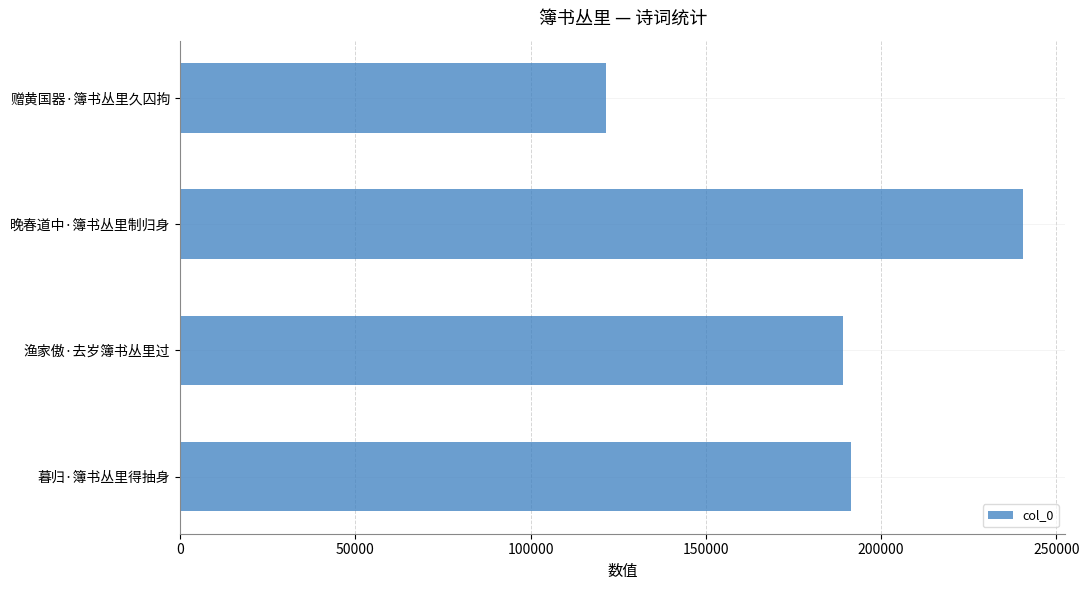

List the labels in order of value, largest first.

晚春道中·簿书丛里制归身, 暮归·簿书丛里得抽身, 渔家傲·去岁簿书丛里过, 赠黄国器·簿书丛里久囚拘